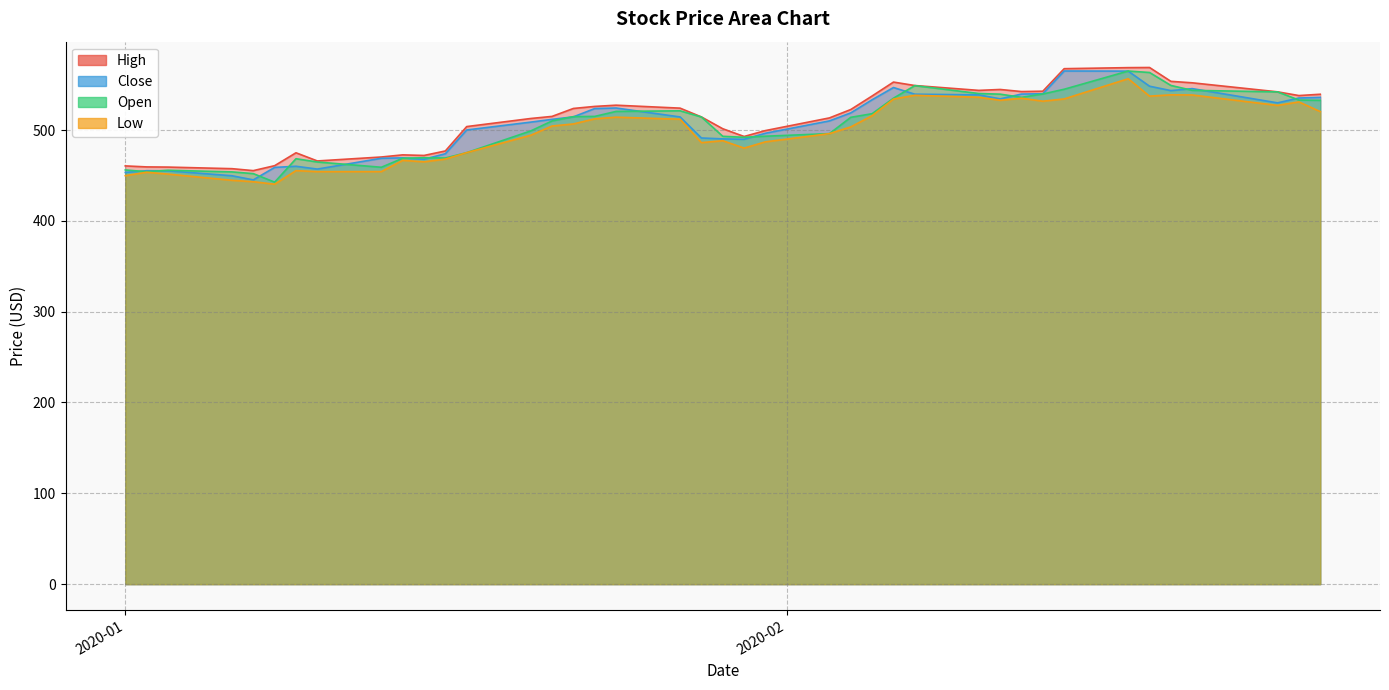

Which series ends up on top after the final intersection of Open and Close?

Close